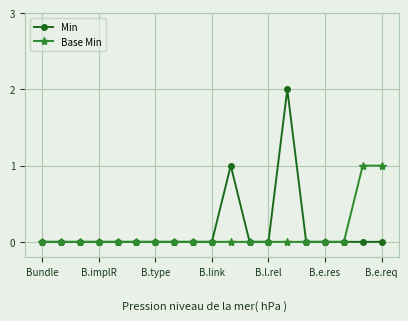

Which series has the largest range (max minus min)?

Min